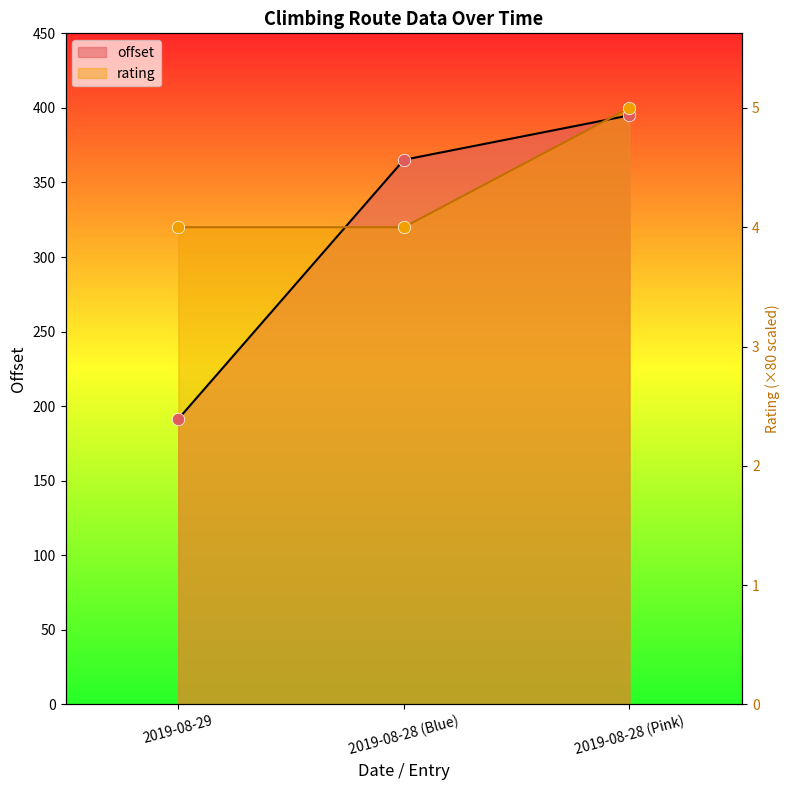

At how many categories does at least one series exceed 201?

3